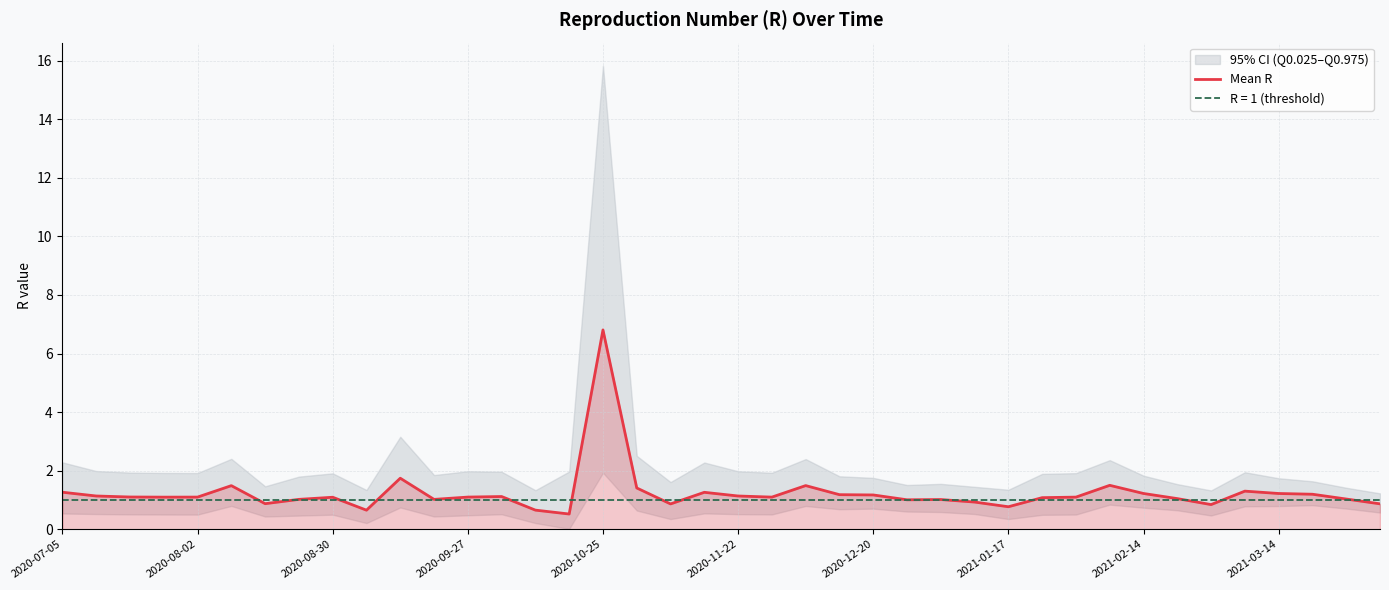

True or false: the data shows 1.3 at 2020-07-05.

True